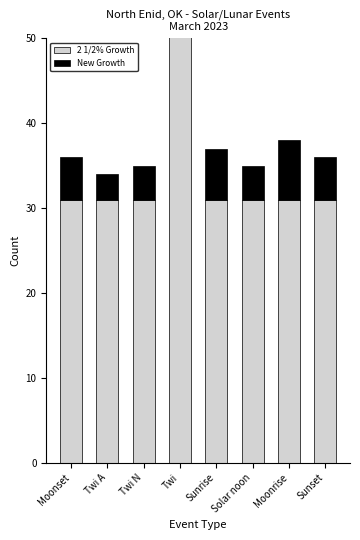

What are all the series names shown in the legend?

2 1/2% Growth, New Growth